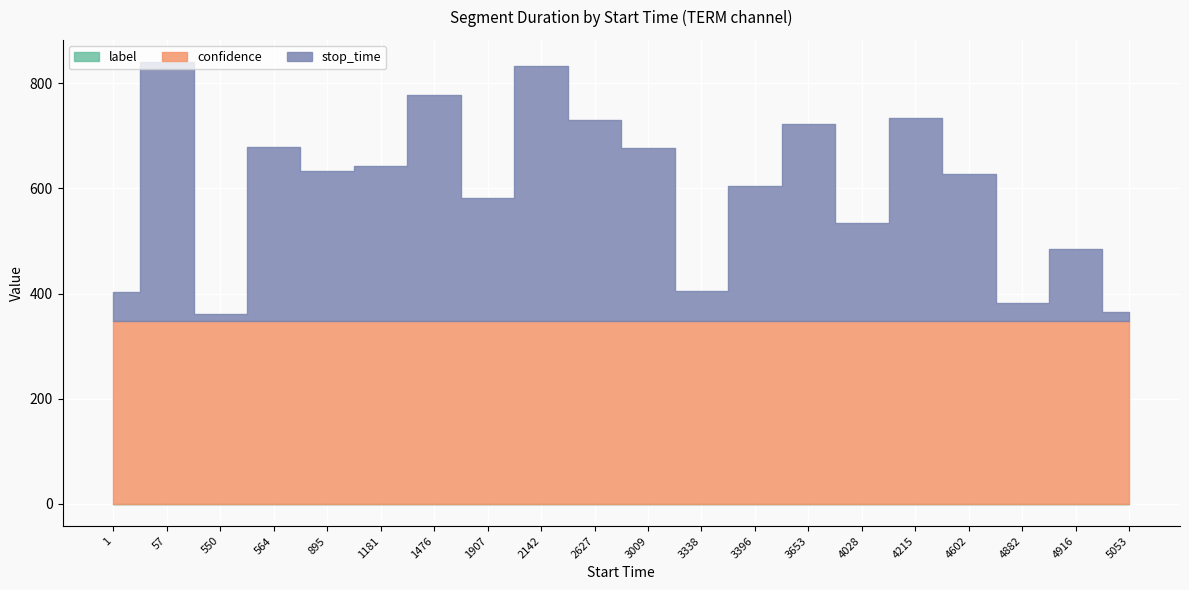

List the series in order of their peak value, highest first.

stop_time, confidence, label